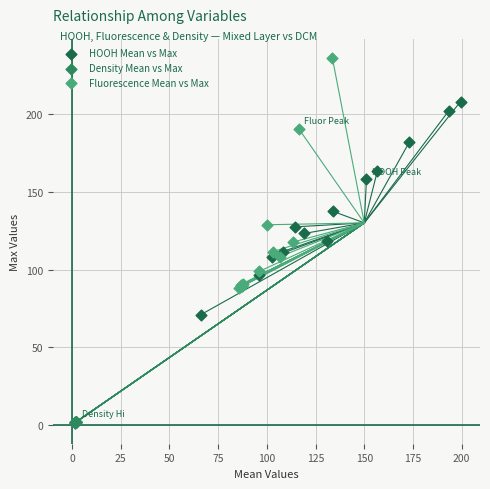

Which series contains the highest Y value?

Fluorescence Mean vs Max